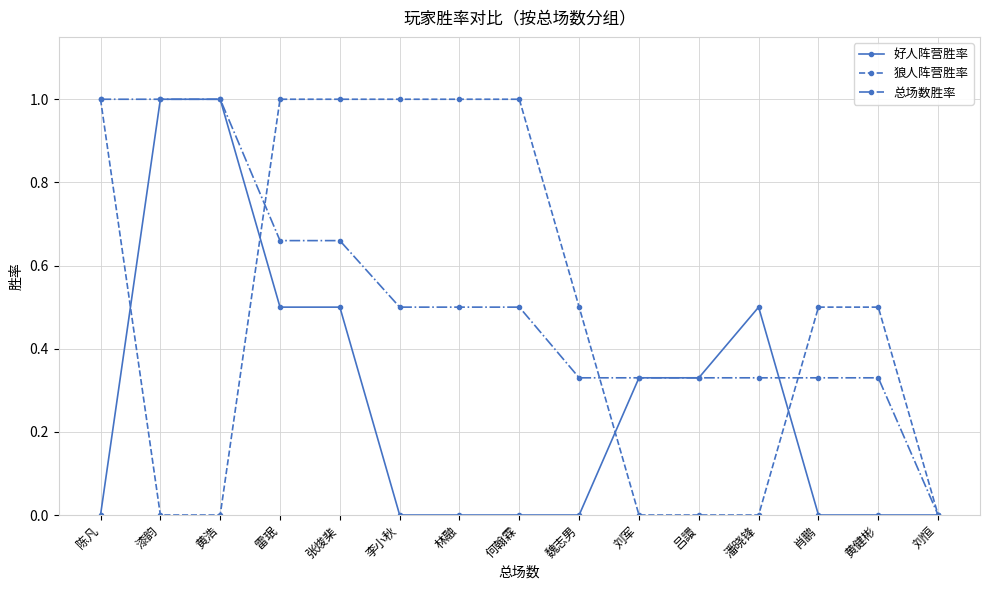

What are all the series names shown in the legend?

好人阵营胜率, 狼人阵营胜率, 总场数胜率